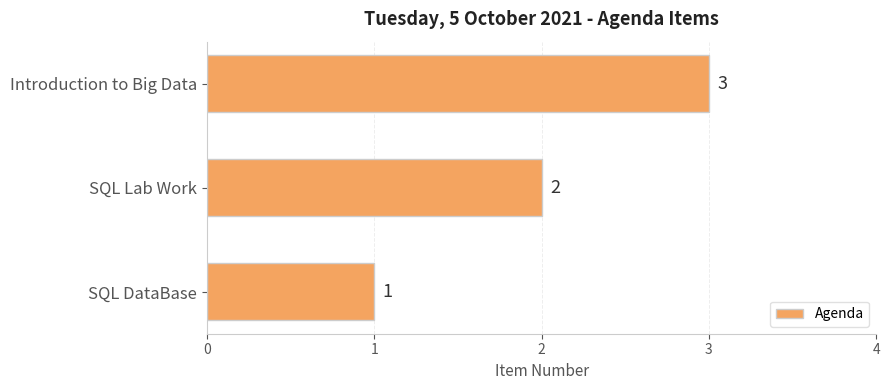

Is it true that the value at SQL Lab Work is 3?

False